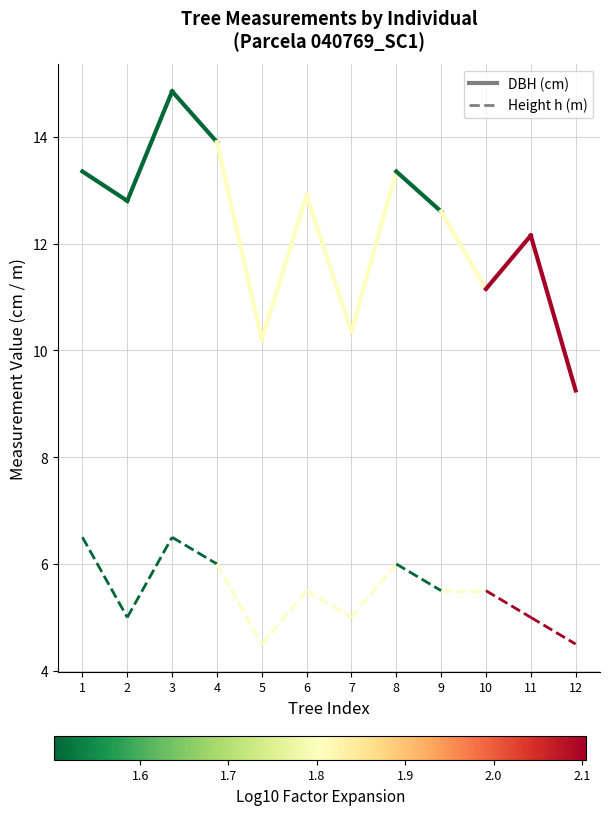

What are all the series names shown in the legend?

dbh, h